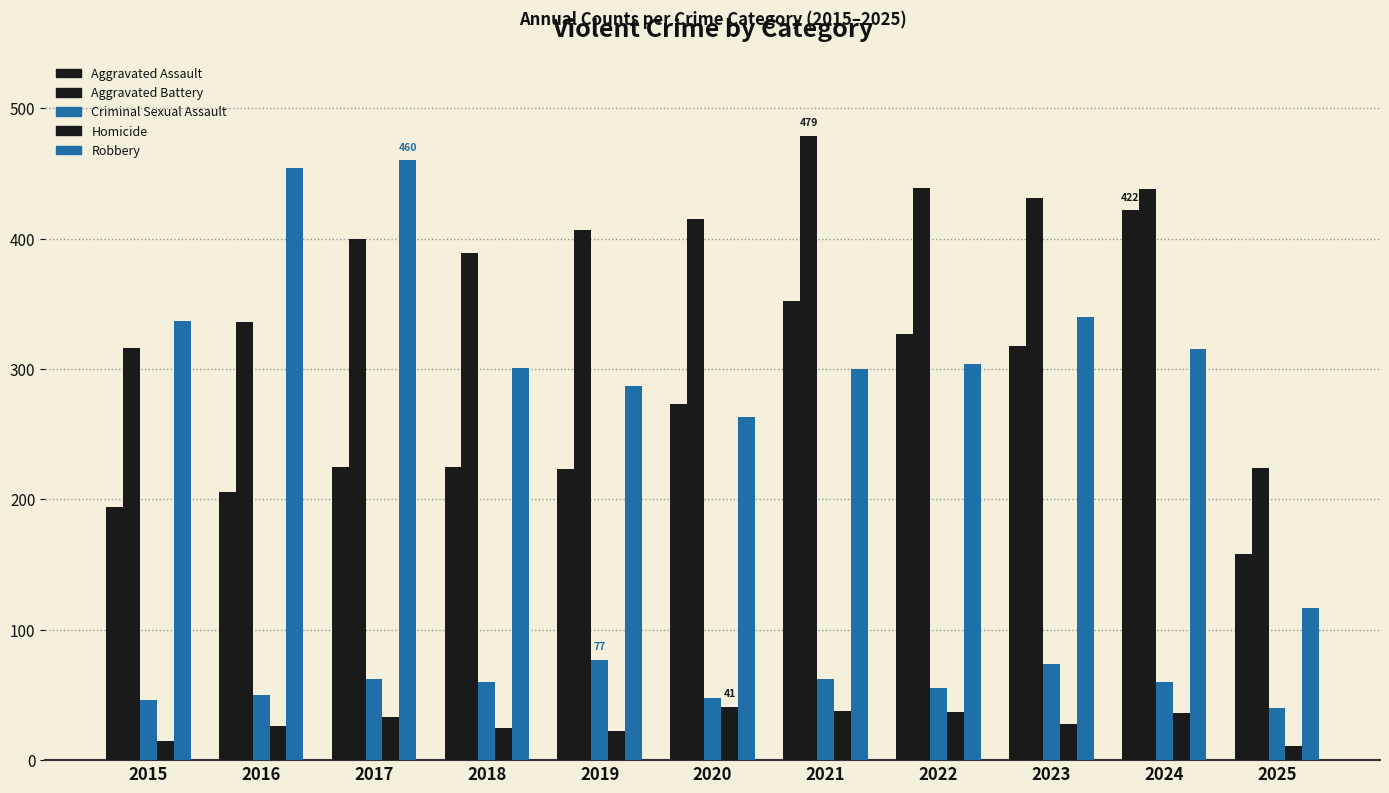

How many bars are there in total?

55